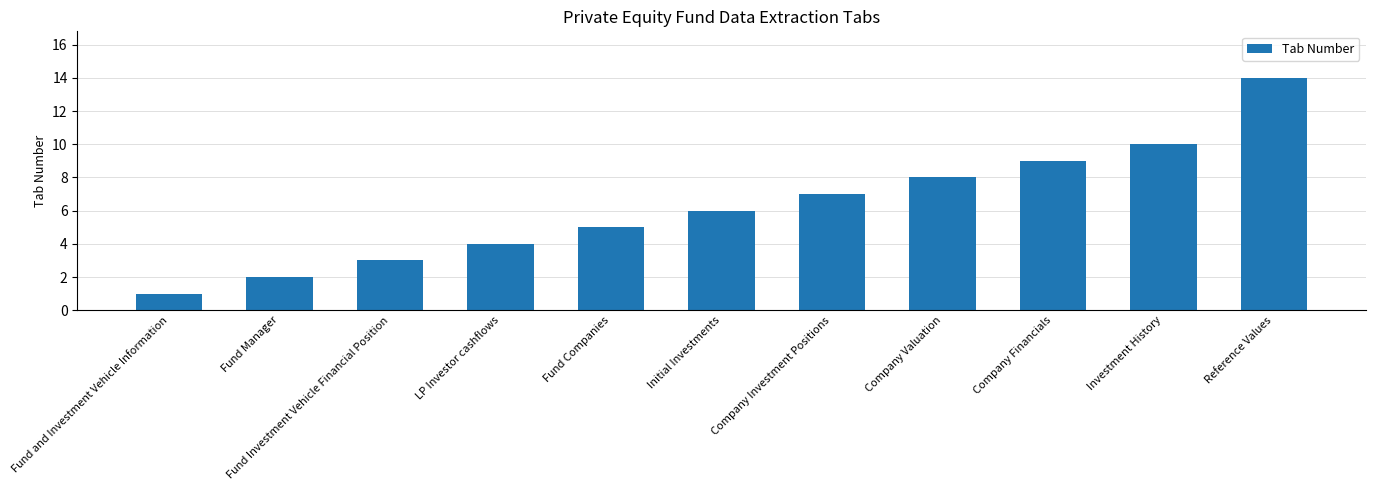

What is the sum of the values at Fund Companies and Initial Investments?

11